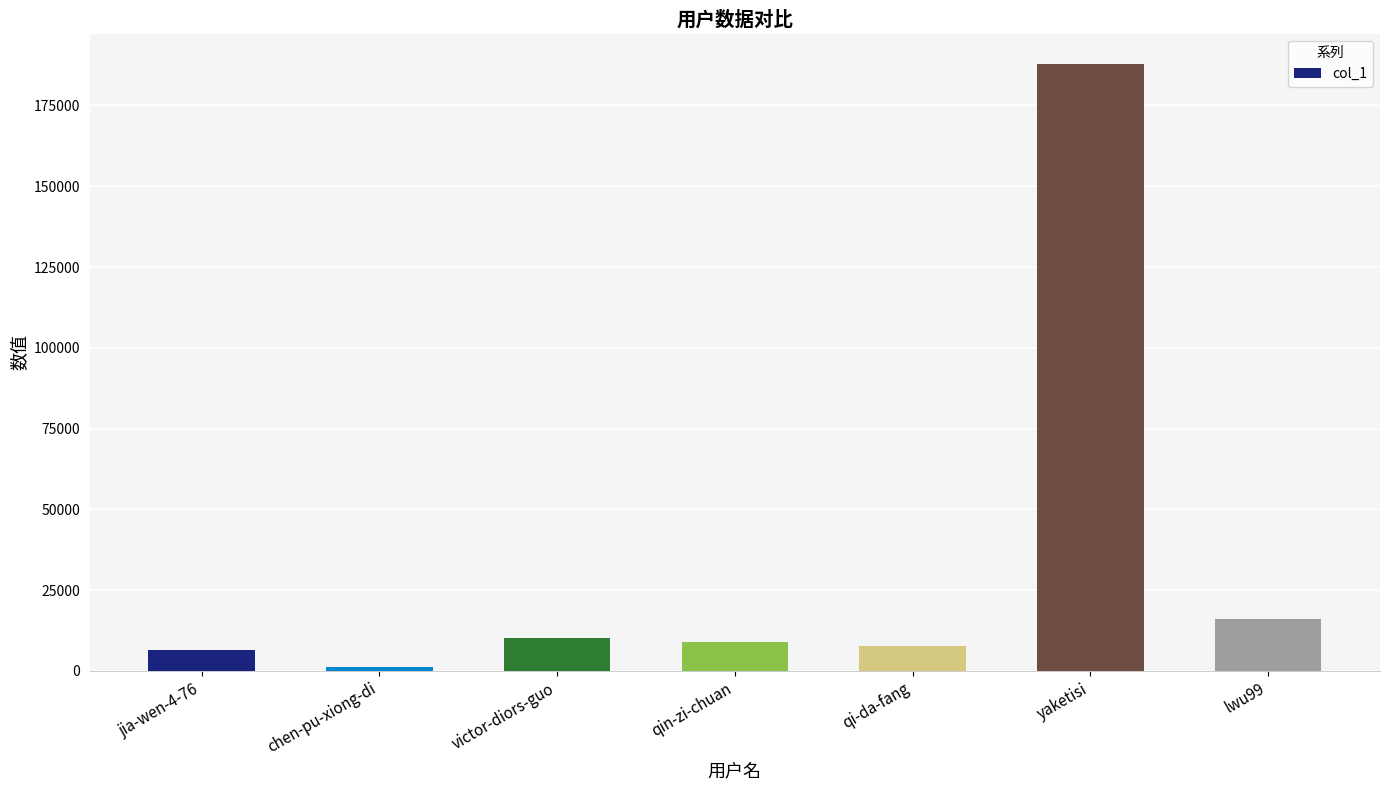

What is the change in value from chen-pu-xiong-di to lwu99?

+14726